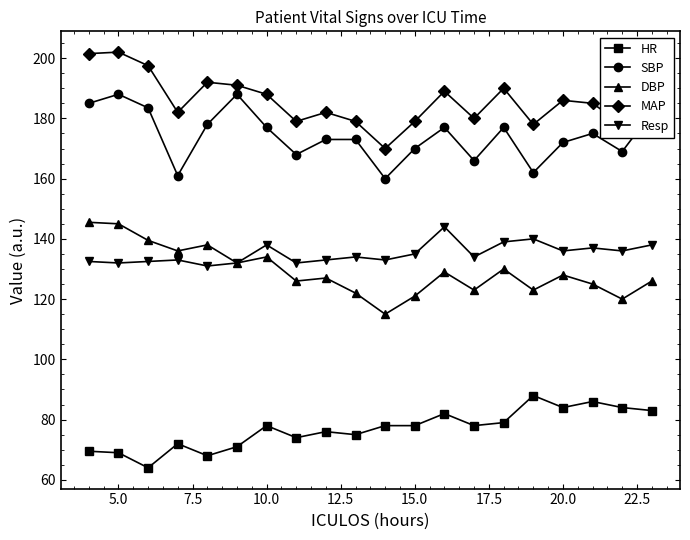

What is the difference between the maximum and minimum values in the SBP series?

28.0